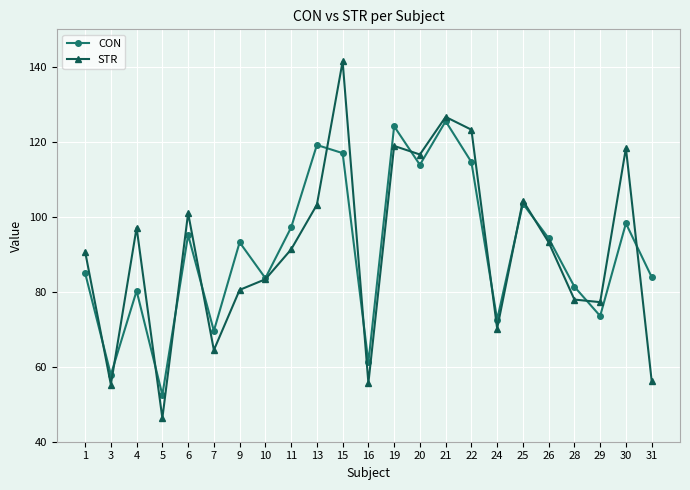

At 9, list the series in order from smallest to largest.

STR, CON